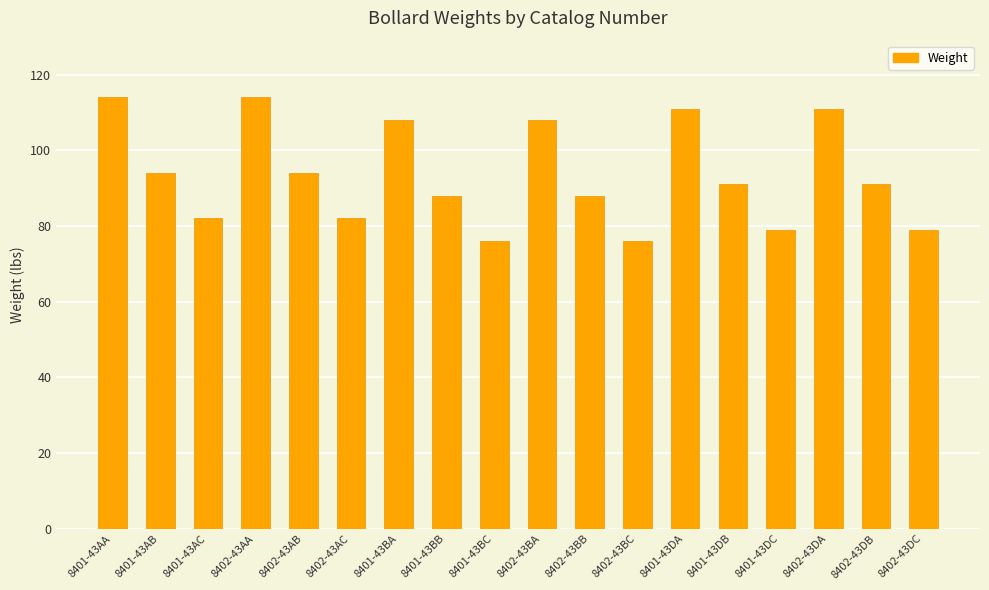

At which label does the data first exceed 91?

8401-43AA